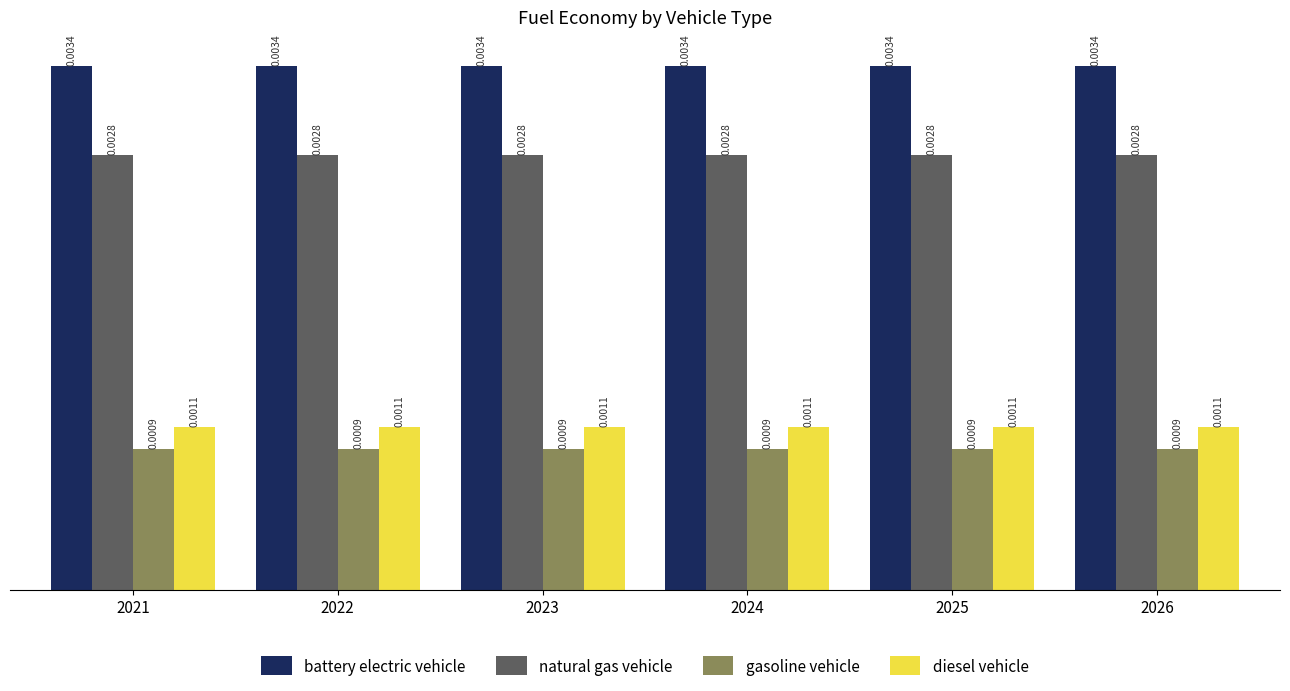

At 2024, list the series in order from largest to smallest.

battery electric vehicle, natural gas vehicle, diesel vehicle, gasoline vehicle